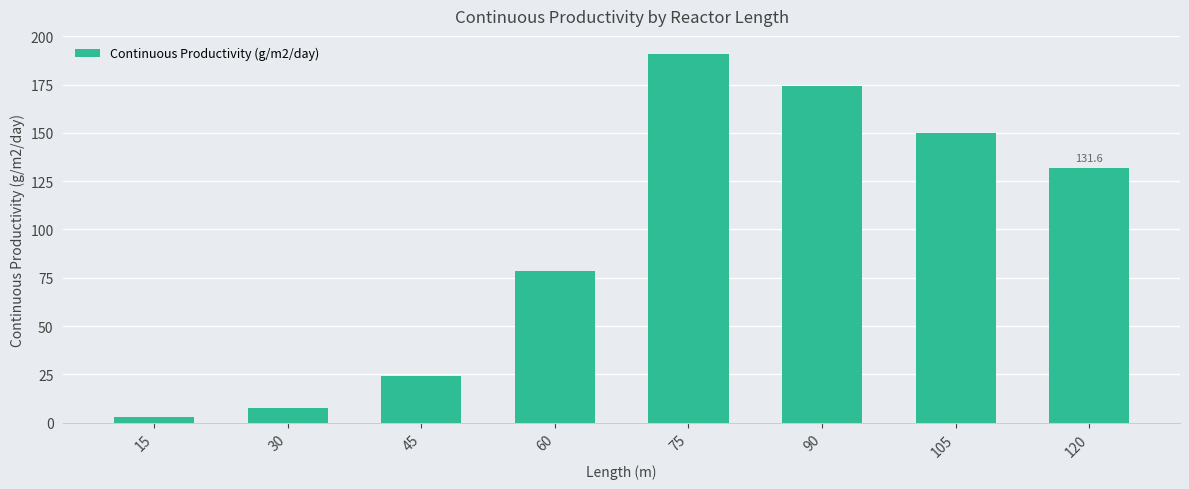

How many bars are there in total?

8